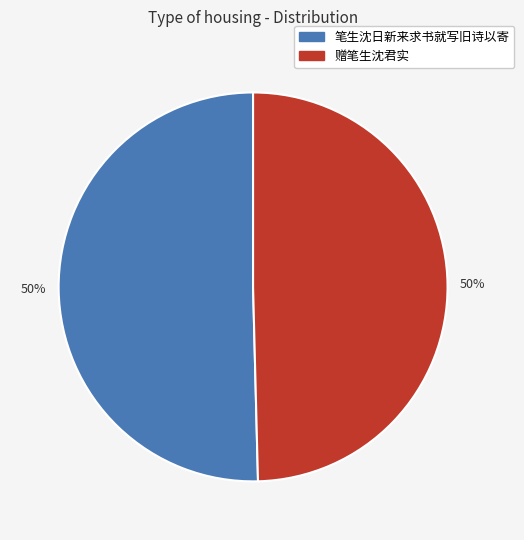

Approximately how many times larger is the value at 赠笔生沈君实 compared to 笔生沈日新来求书就写旧诗以寄?

1.0